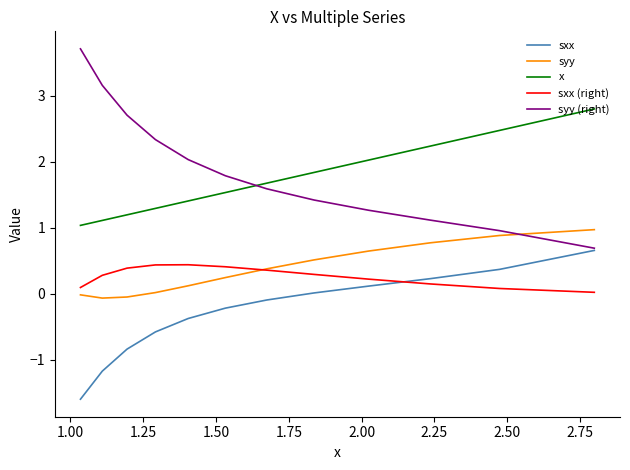

True or false: x and sxx (right) intersect in this chart.

False